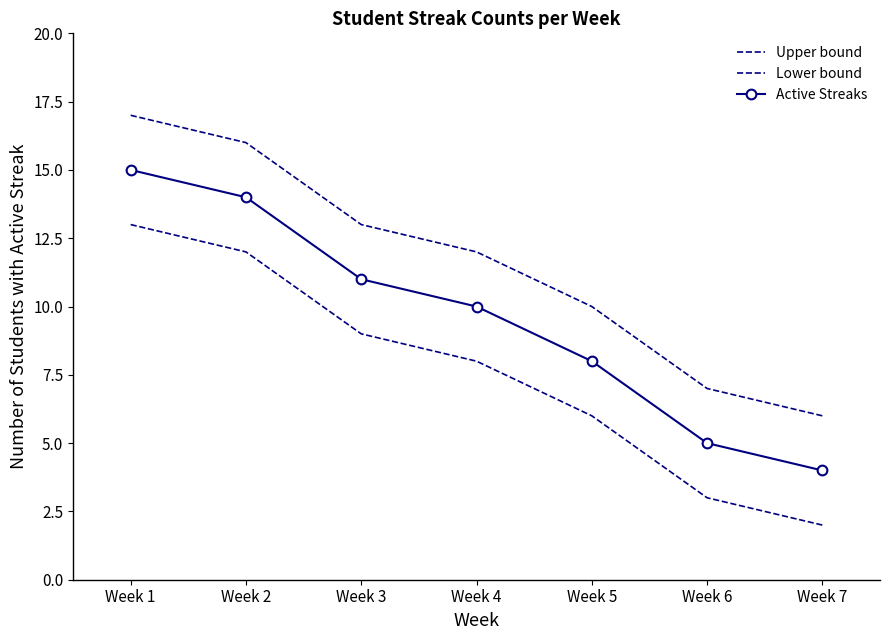

Between Week 2 and Week 1, which is larger?

Week 1